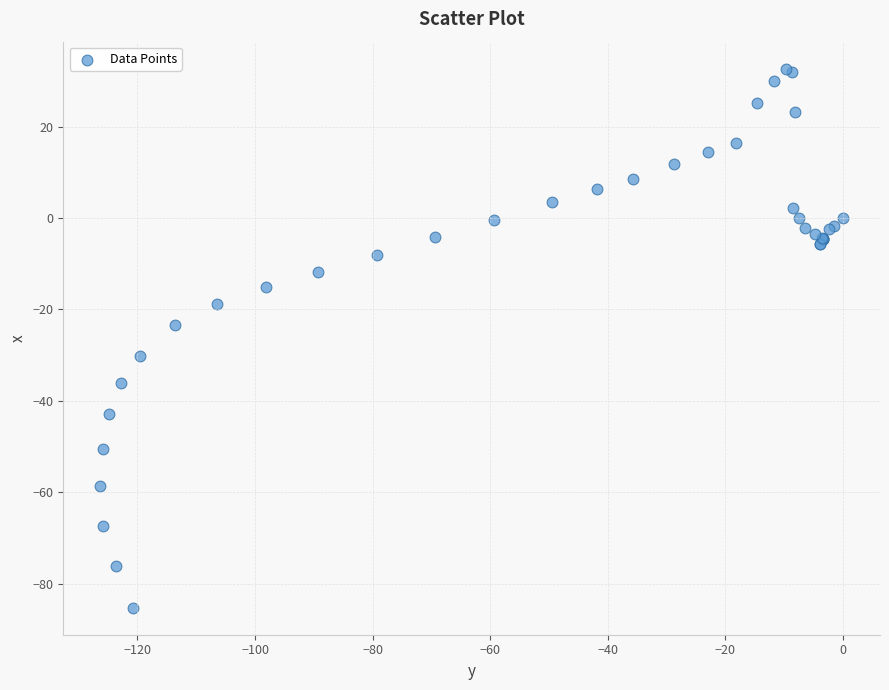

What Y value in the scatter plot is closest to -26?

-23.4